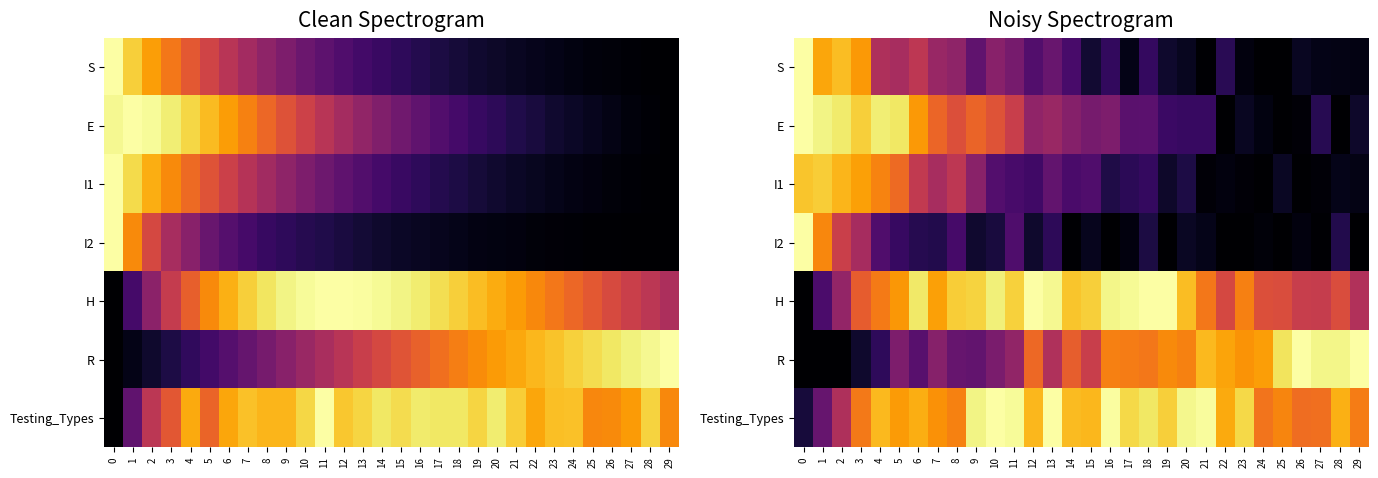

List the labels in order of R value, largest first.

26, 29, 27, 28, 25, 21, 22, 24, 23, 19, 20, 16, 17, 18, 12, 14, 15, 13, 11, 7, 5, 10, 8, 9, 6, 4, 3, 0, 1, 2